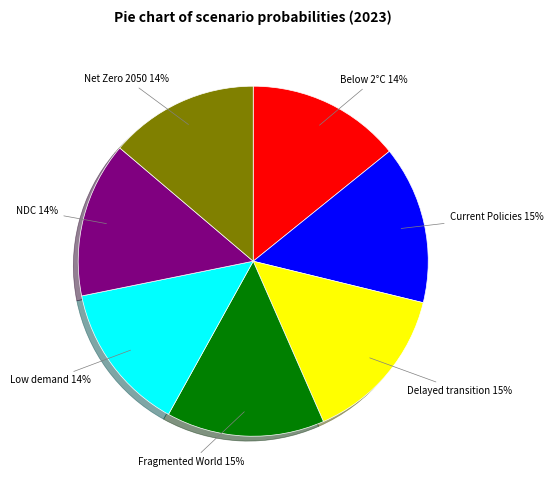

To the nearest percent, what is the combined percentage of Low demand and Below 2°C?

28%